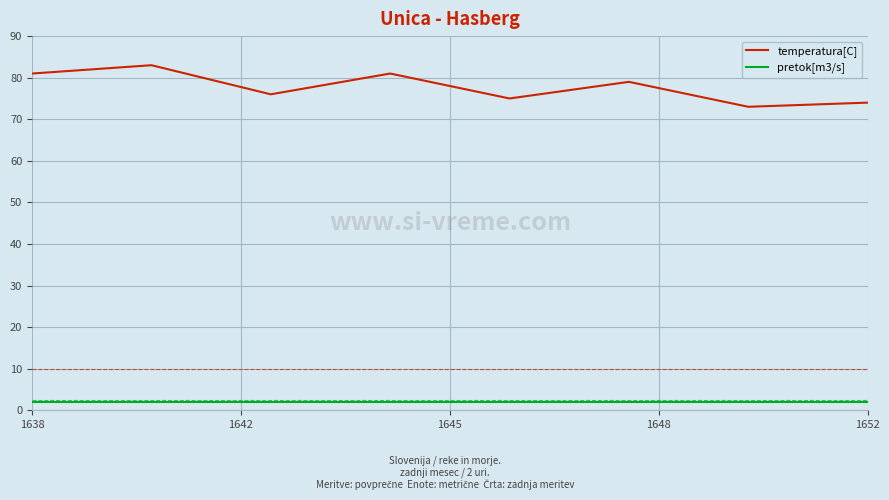

What is the highest value of the temperatura[C] series?

83